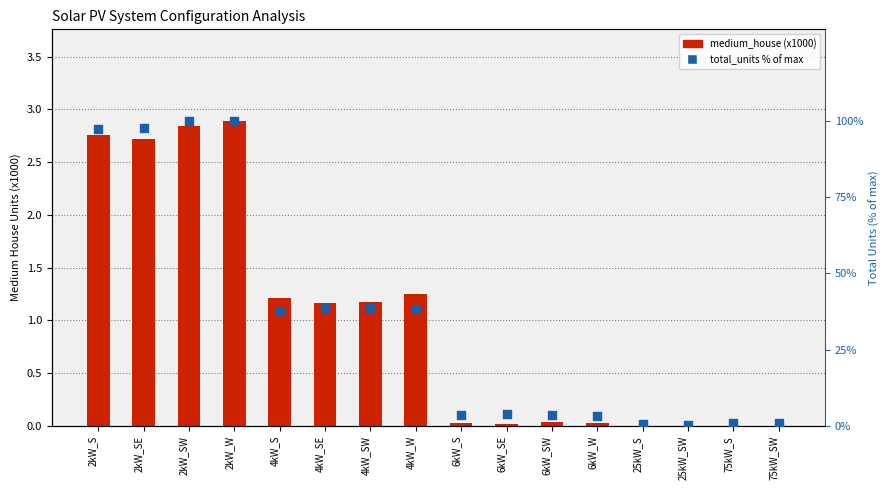

Which series has the widest spread of Y values?

total_units % of max